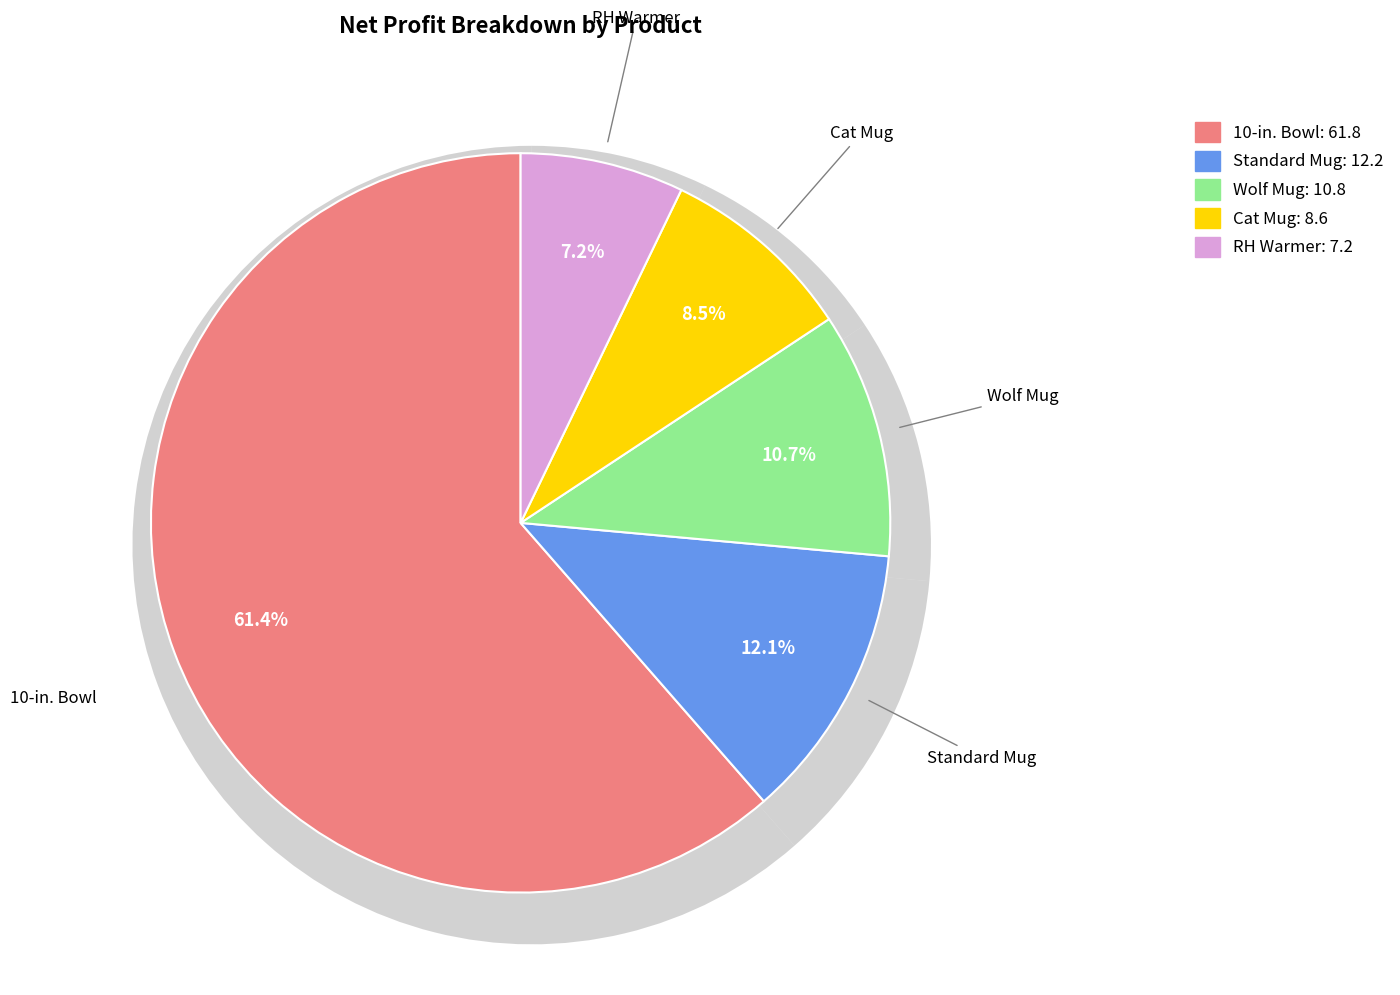

To the nearest percent, what is the combined percentage of RH Warmer and Cat Mug?

16%